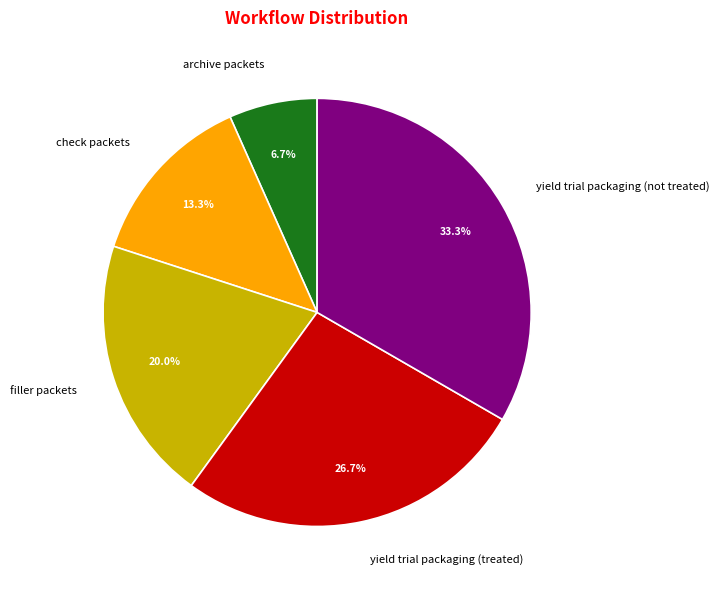

To the nearest percent, what percentage of the pie is archive packets?

7%